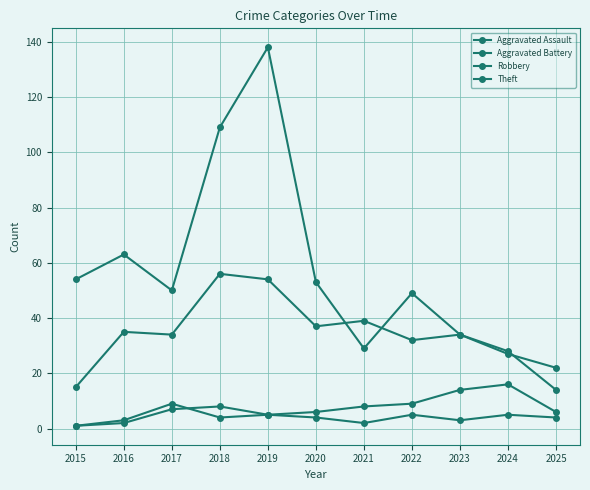

At which category is the sum across all series the highest?

2019